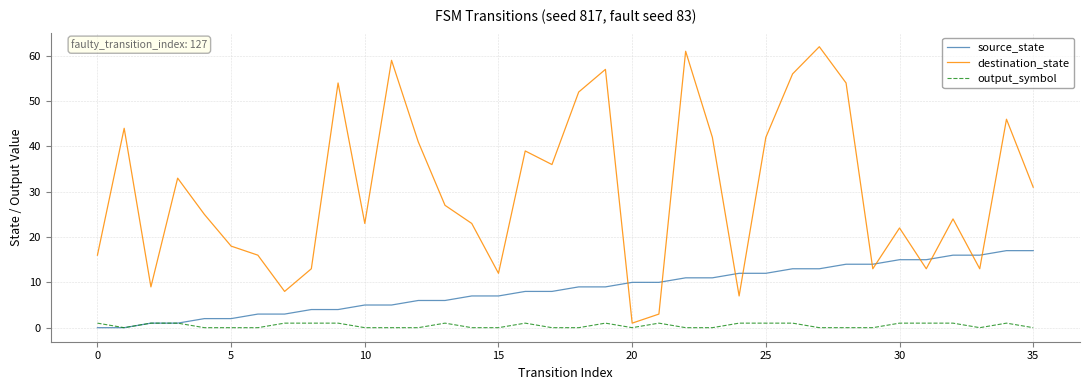

True or false: destination_state and source_state intersect in this chart.

True